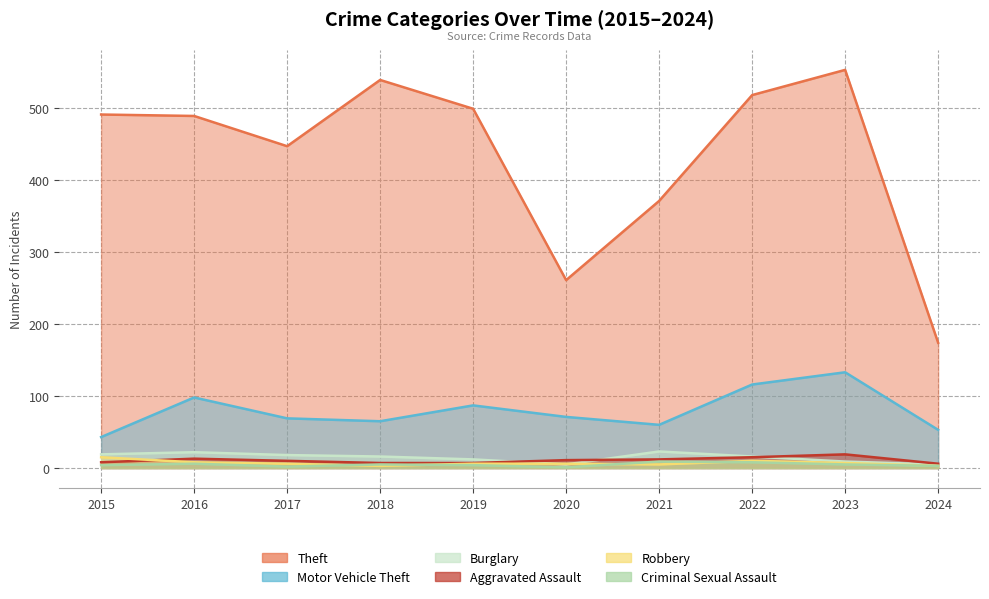

True or false: Criminal Sexual Assault and Motor Vehicle Theft cross at least once.

False